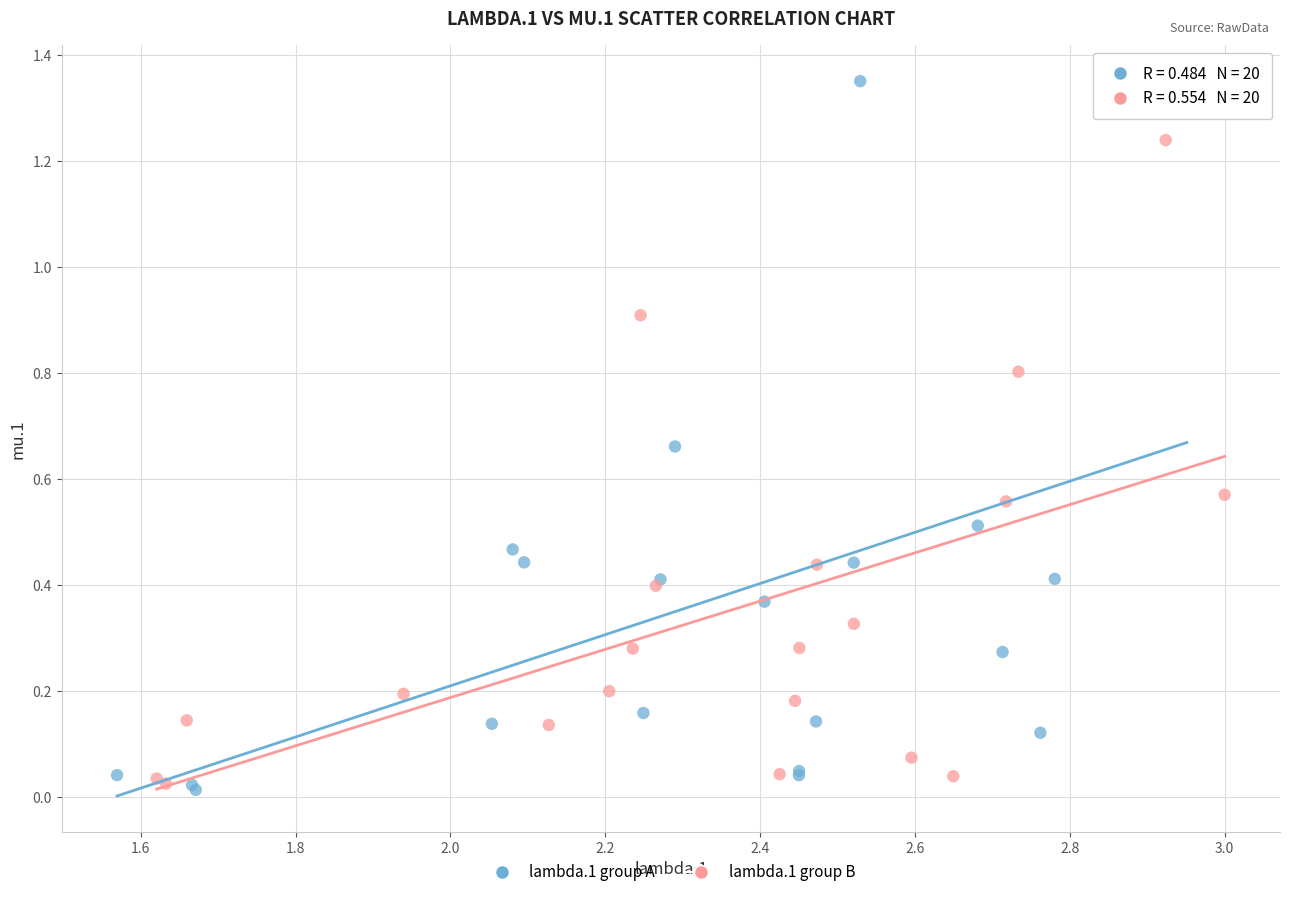

Which series contains the highest Y value?

lambda.1 group A